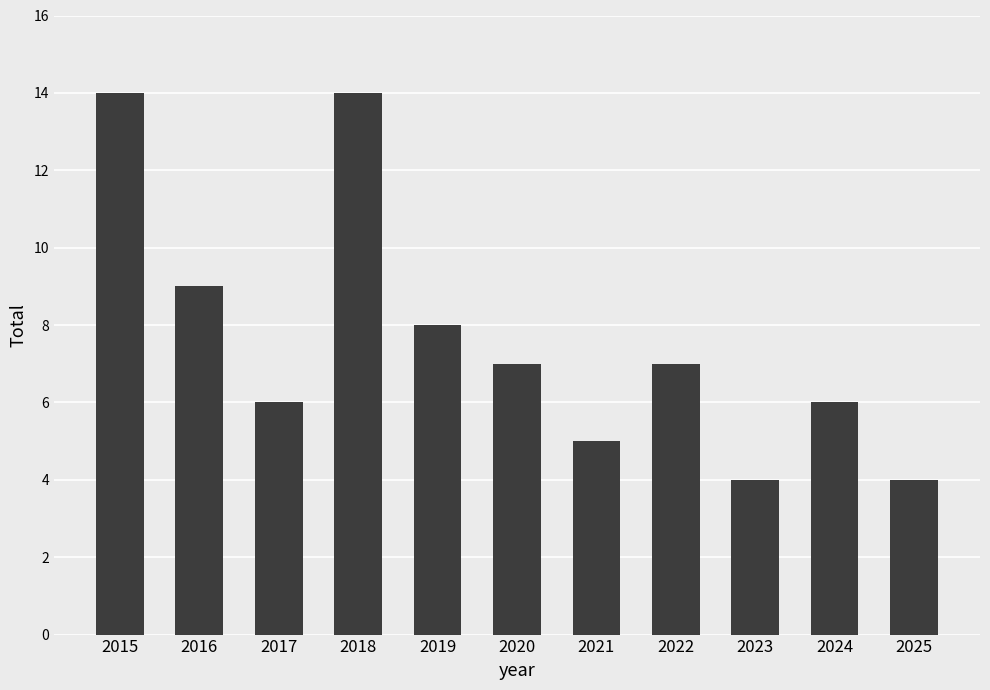

True or false: the data shows 14 at 2018.

True